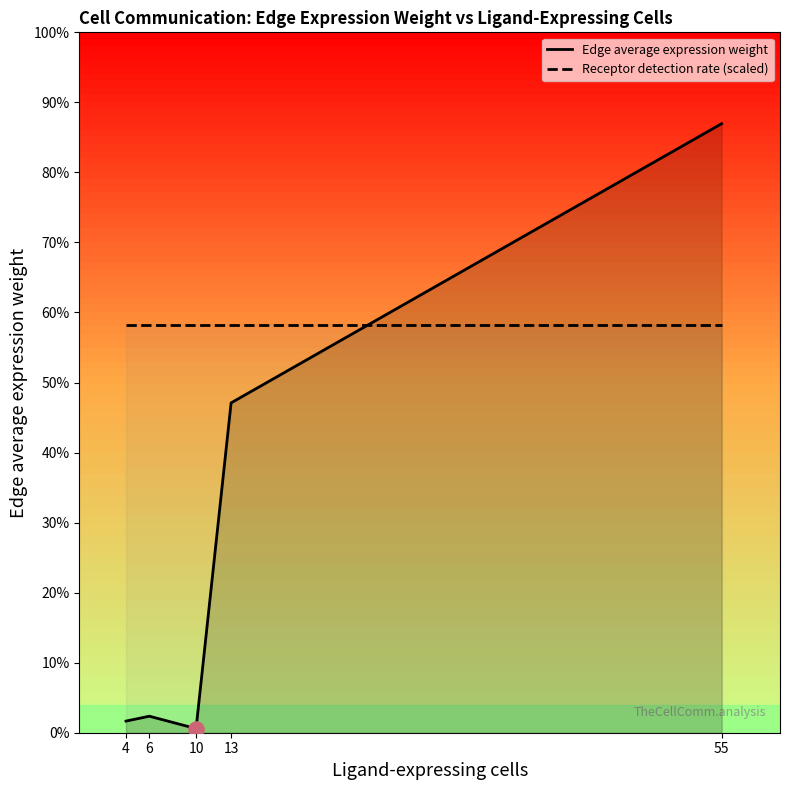

Which series contains the highest Y value?

Edge average expression weight